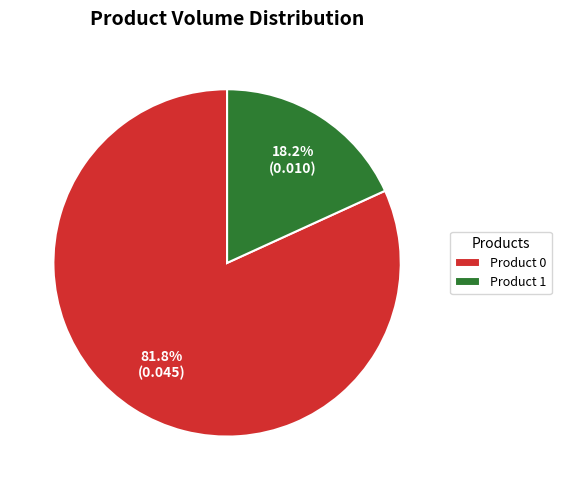

Which category has the smallest portion of the pie?

Product 1